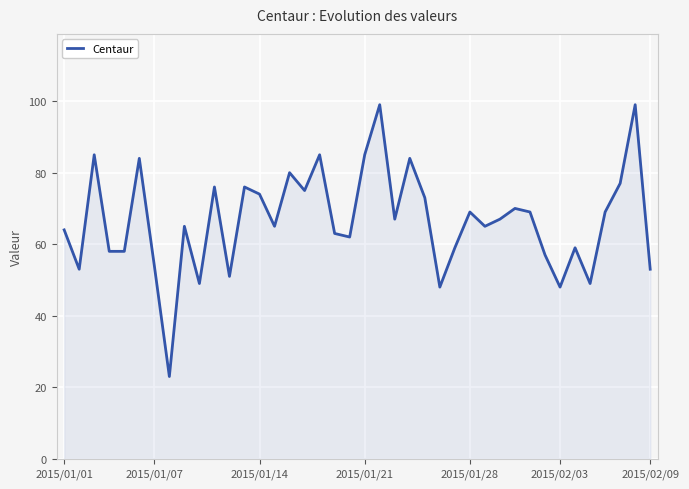

How many lines are shown in the chart?

1